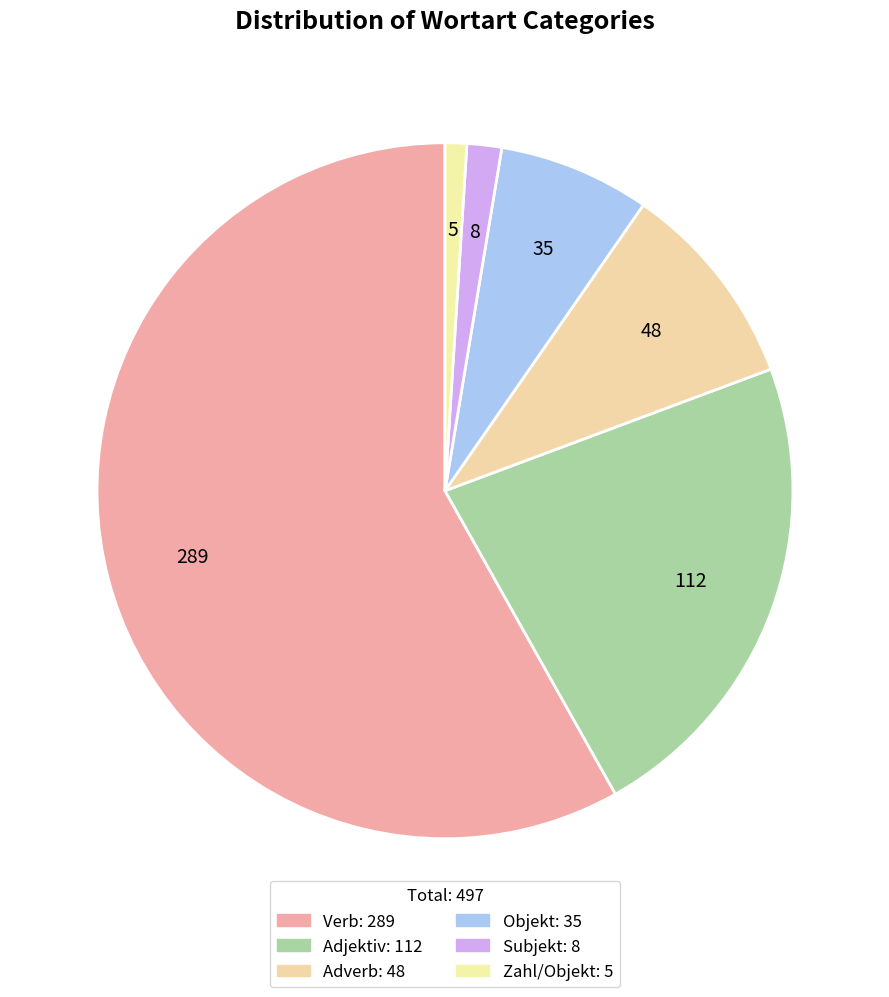

Which slice is the largest?

Verb